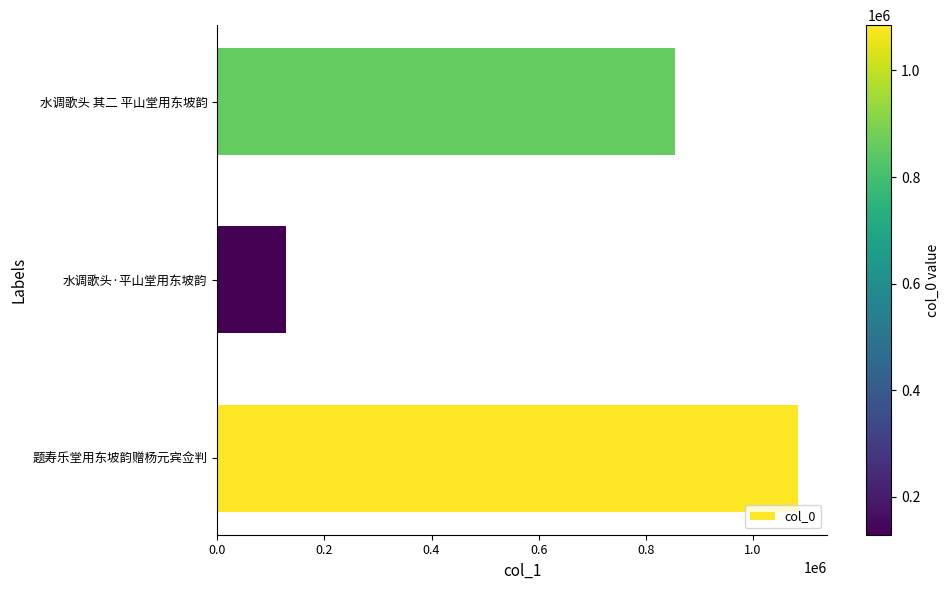

What is the change in value from 题寿乐堂用东坡韵赠杨元宾佥判 to 水调歌头·平山堂用东坡韵?

-955913